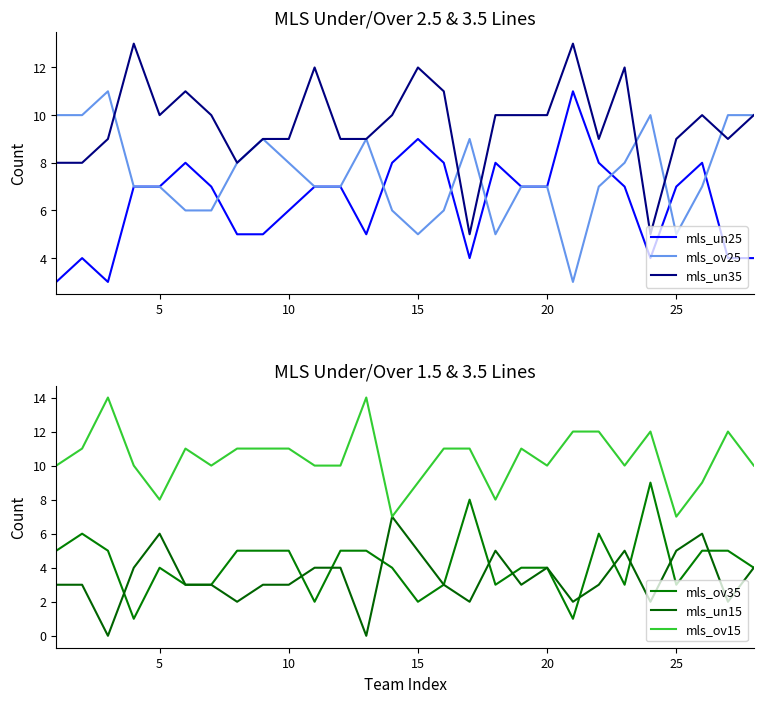

Rank the series by their maximum value, from highest to lowest.

mls_ov15, mls_un35, mls_un25, mls_ov25, mls_ov35, mls_un15